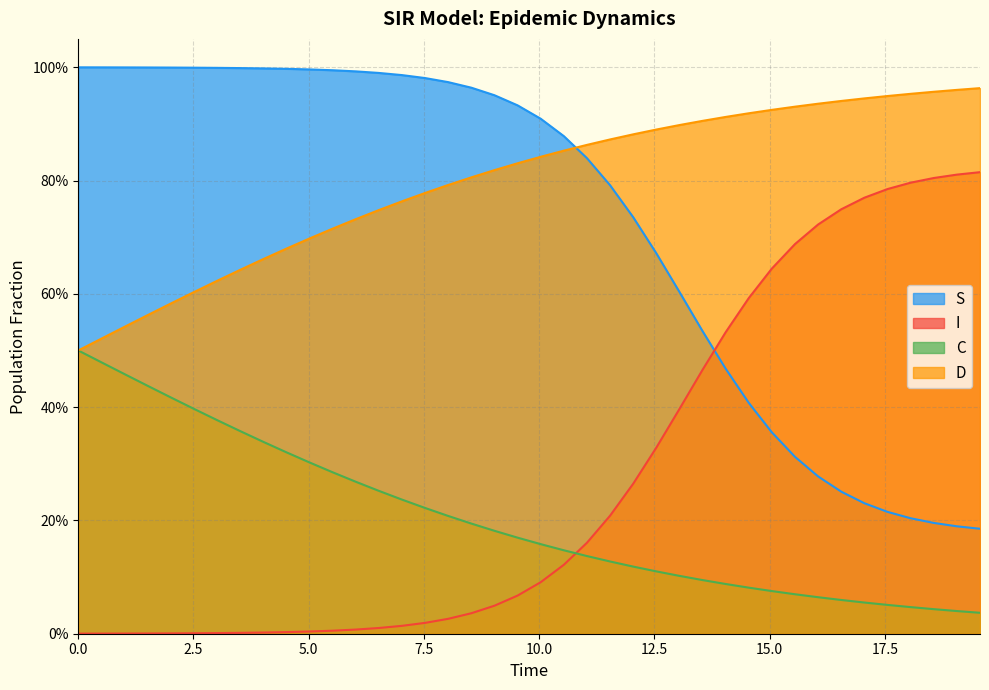

True or false: I has a value of 0.0 at 17.5.

False